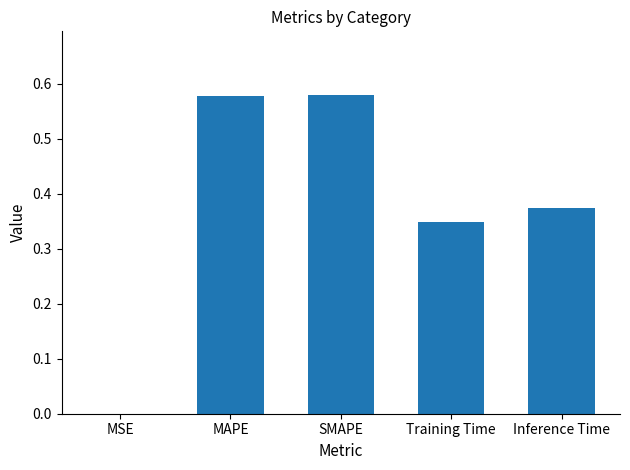

What is the sum of the values at MAPE and Inference Time?

1.0